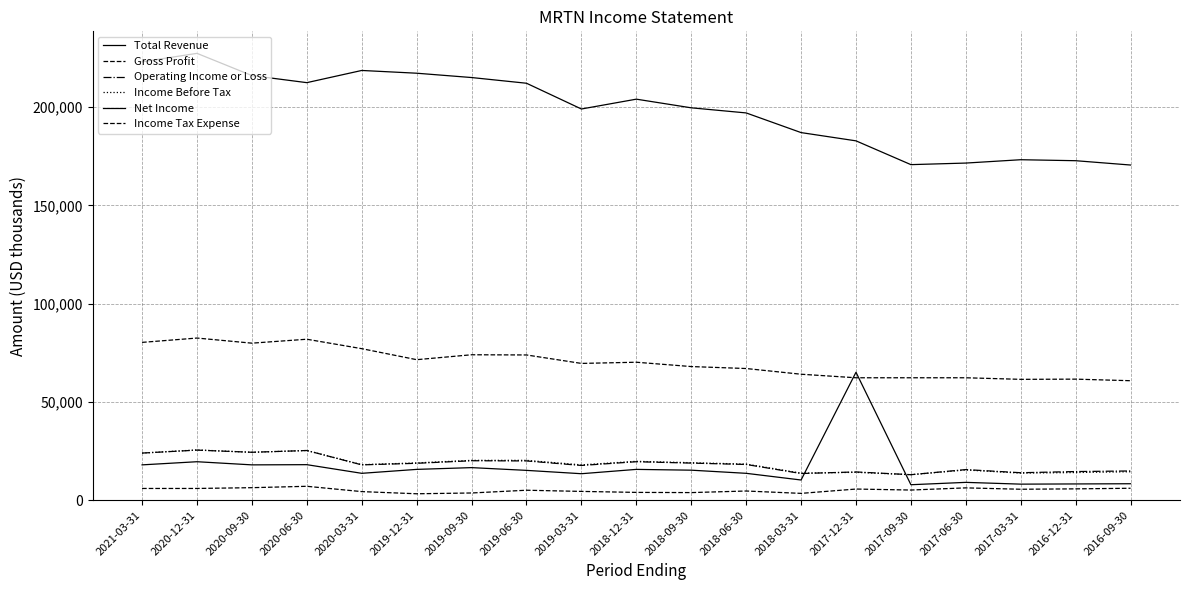

Is it true that Income Tax Expense equals 4500 at 2019-03-31?

True